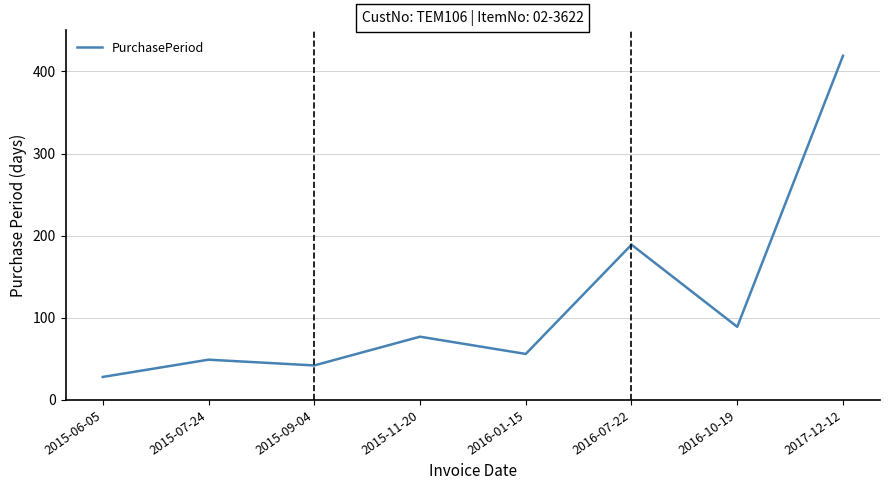

At which category does the data reach its first local valley?

2015-09-04